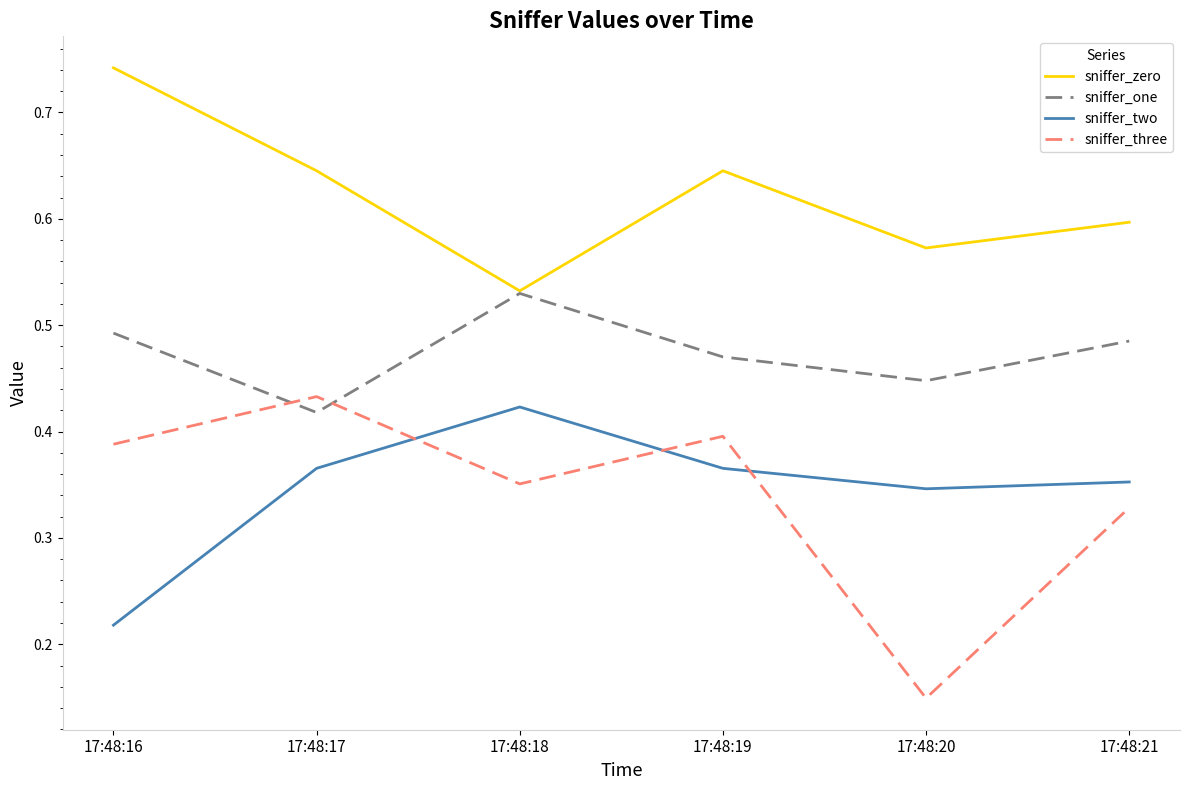

Which series has the largest total across all categories?

sniffer_zero